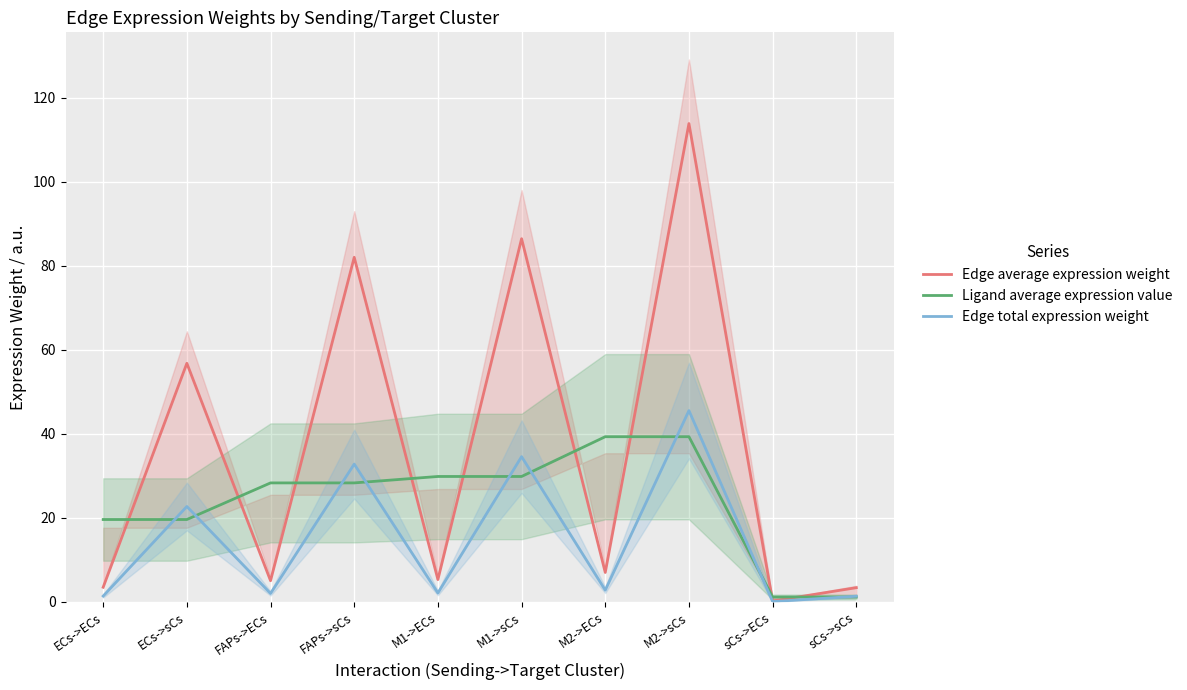

The Edge average expression weight series shows 2.2 at ECs->ECs. True or false?

False